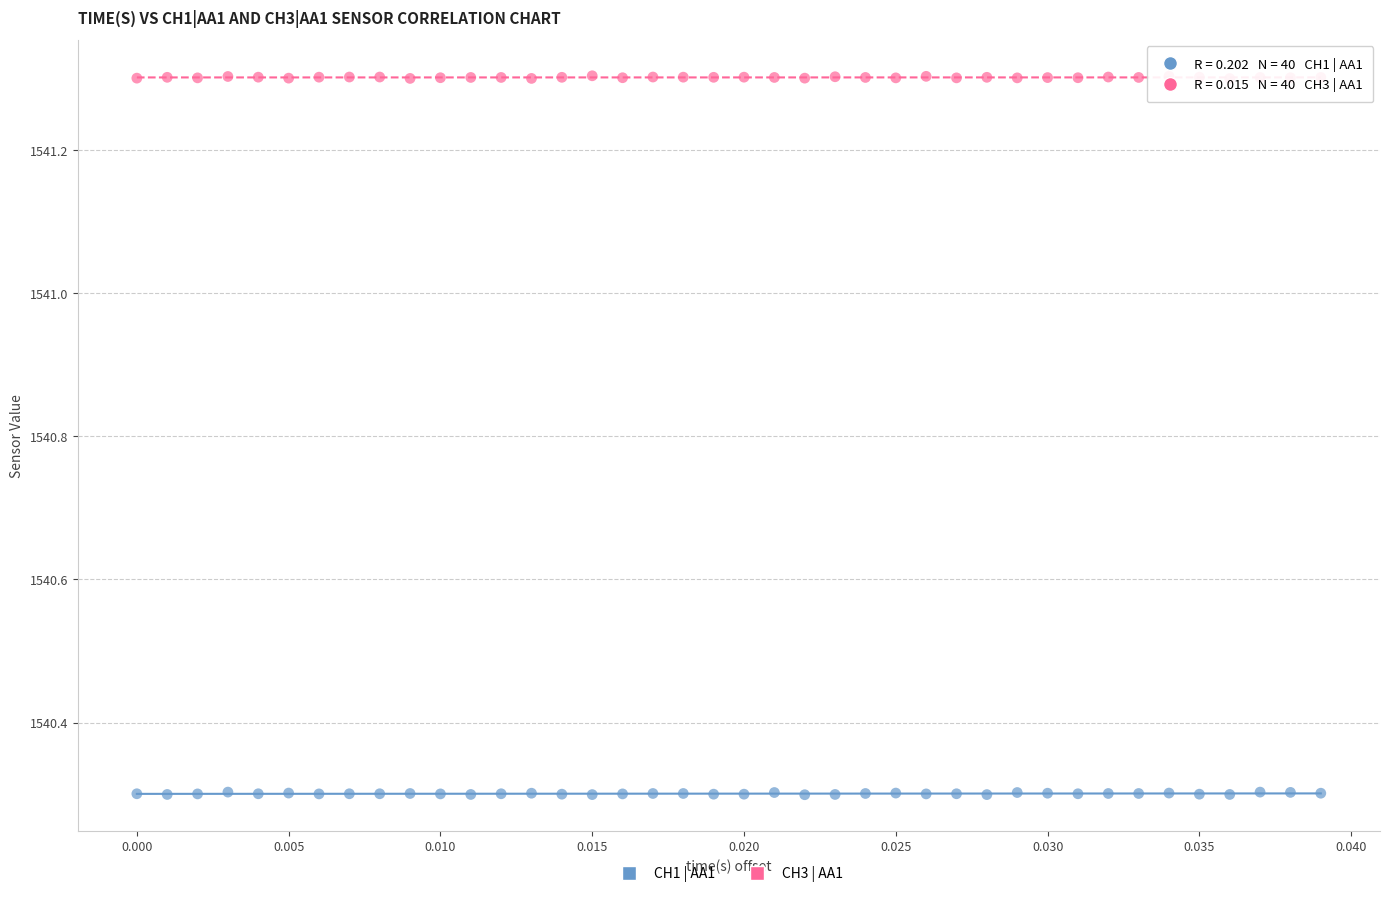

Across all data points, what is the range of Y values (max minus min)?

1.0